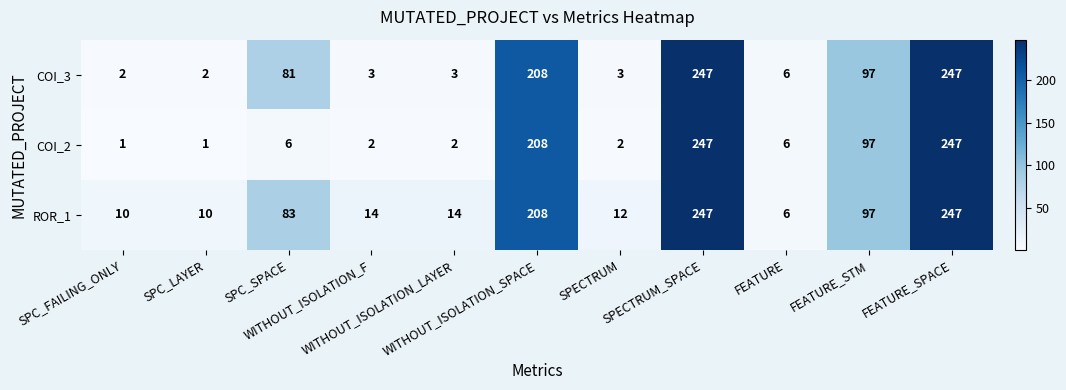

At WITHOUT_ISOLATION_F, list the series in order from smallest to largest.

COI_2, COI_3, ROR_1